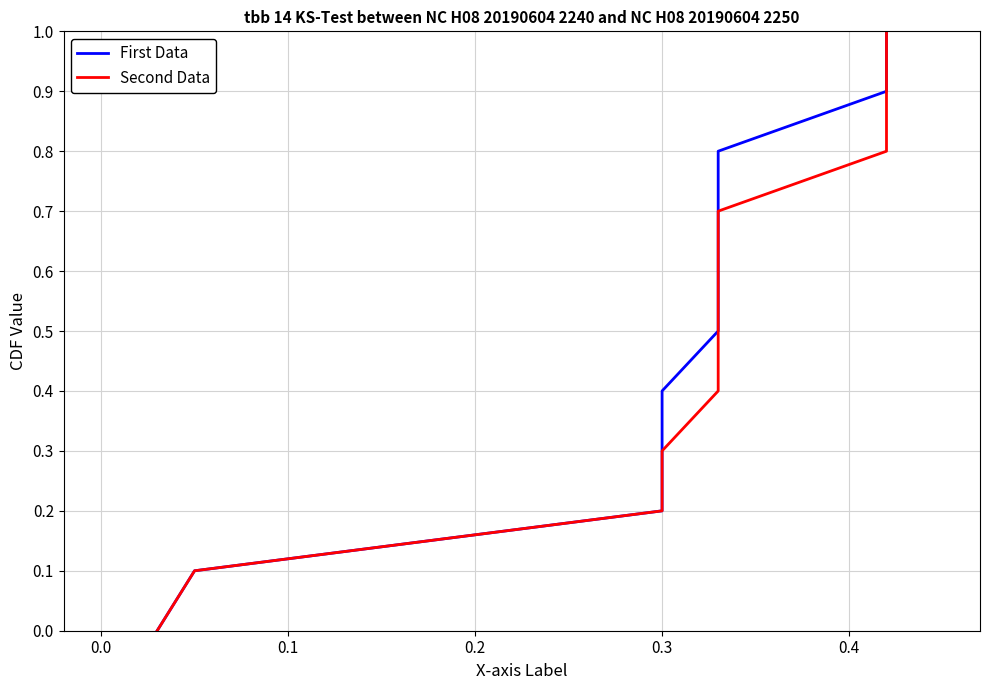

Which series has the largest total across all categories?

First Data